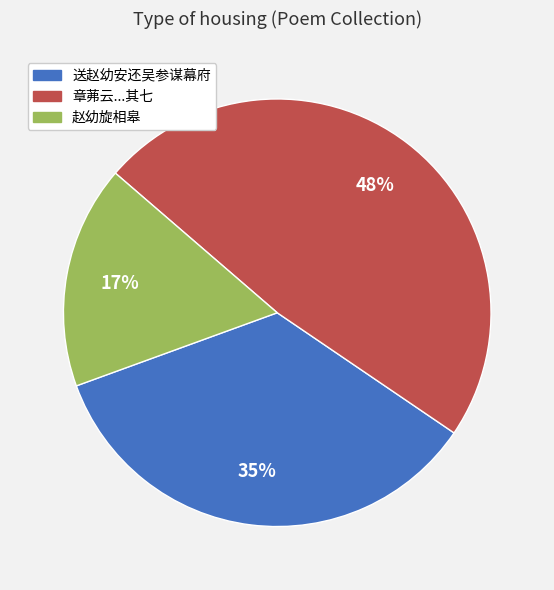

Which slice is the smallest?

赵幼旋相皋